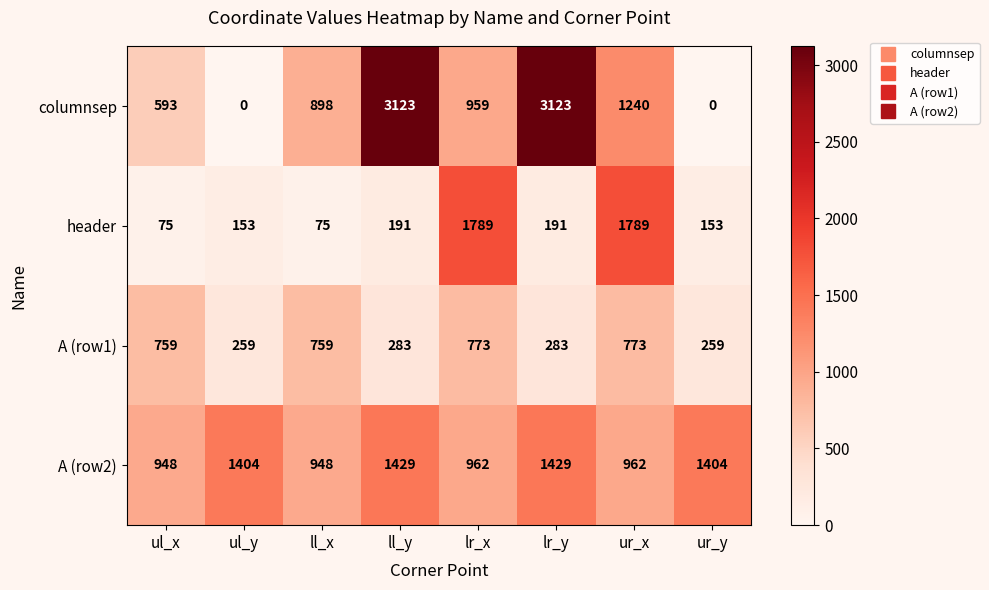

What is the maximum value for A (row2)?

1429